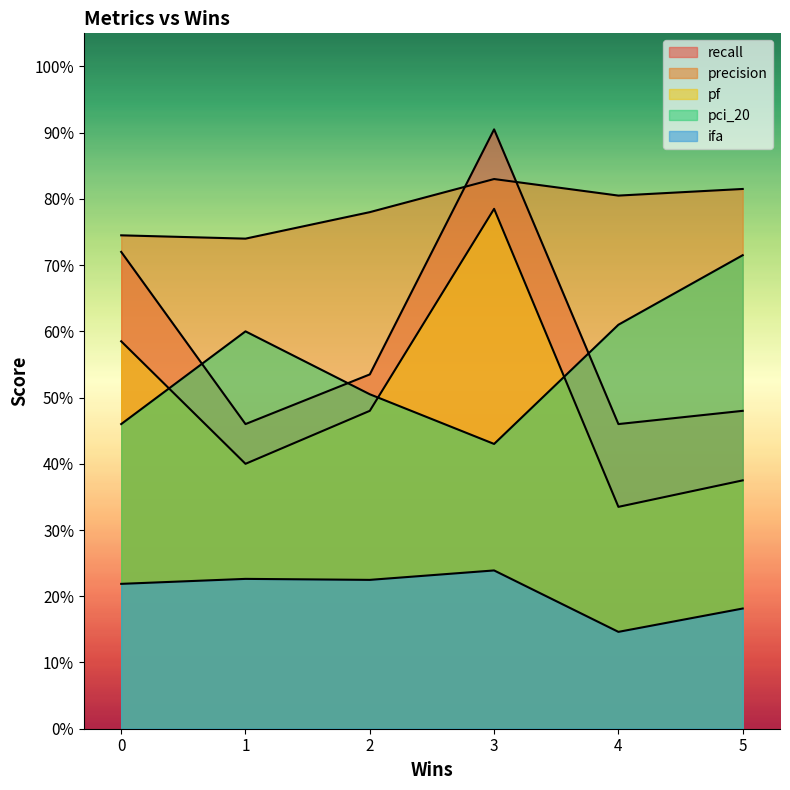

How many distinct data groups are displayed?

5